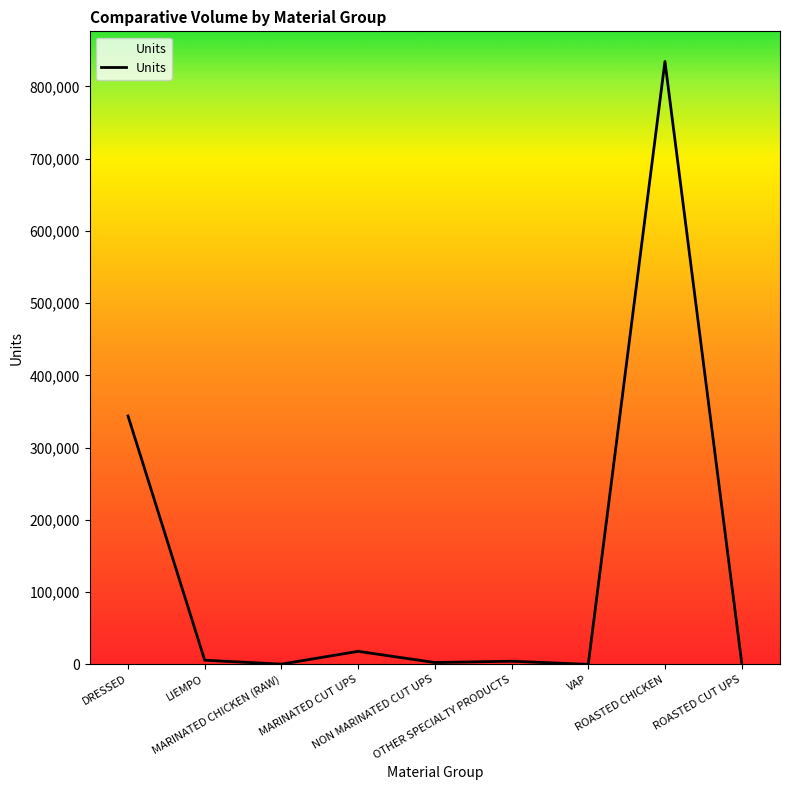

At which category does the chart reach its peak across all series?

ROASTED CHICKEN